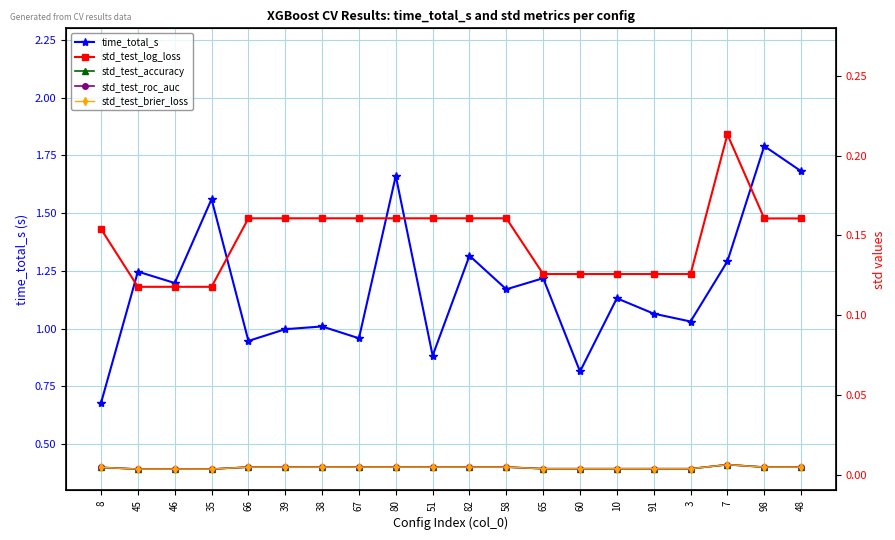

At which category does time_total_s reach its first local valley?

46